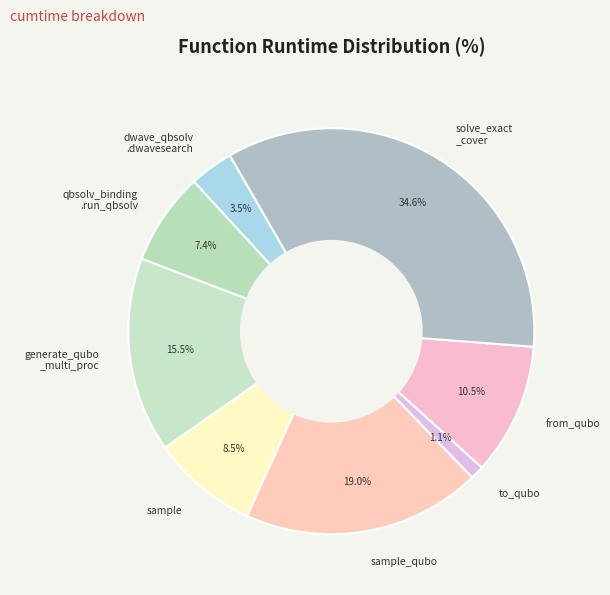

How many segments does this pie chart have?

8